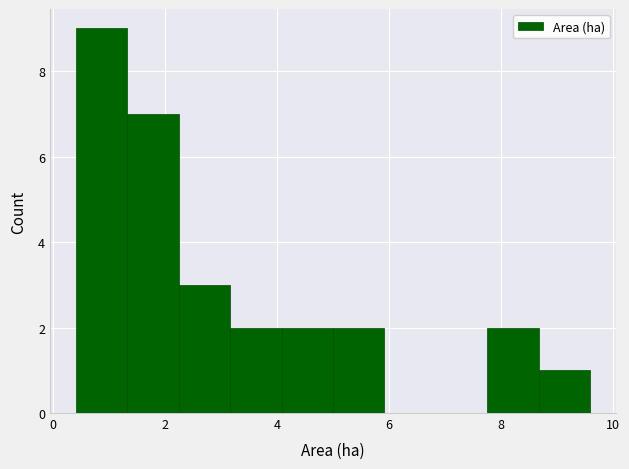

Over which range of the x-axis is the bar tallest?

0.40 to 1.32